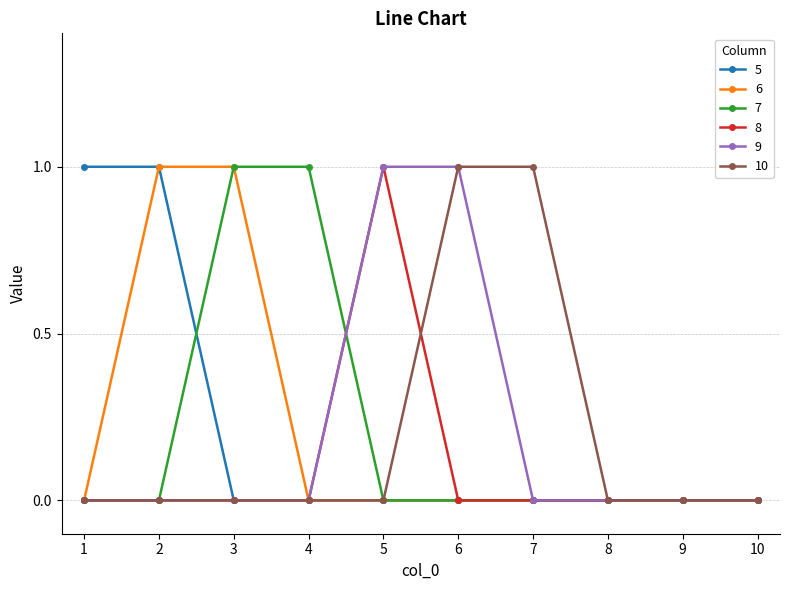

The value of 6 at 8 is 0. True or false?

True